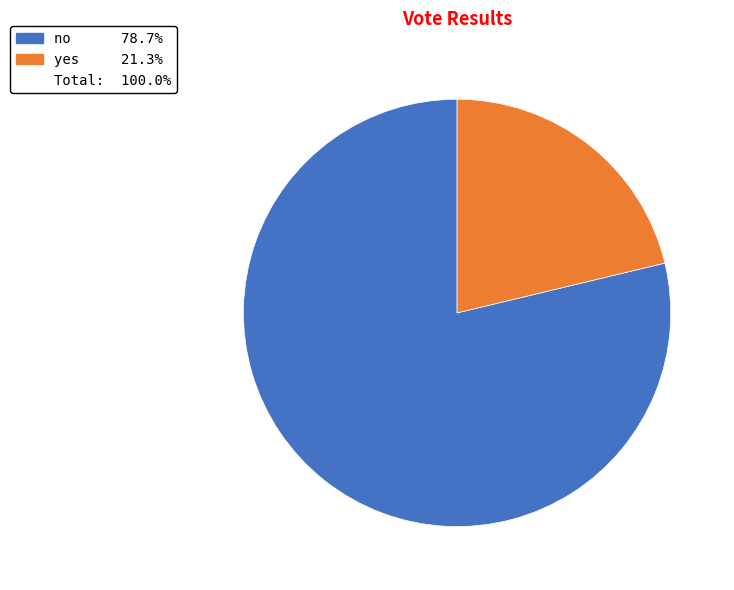

Does any single category account for the majority?

Yes